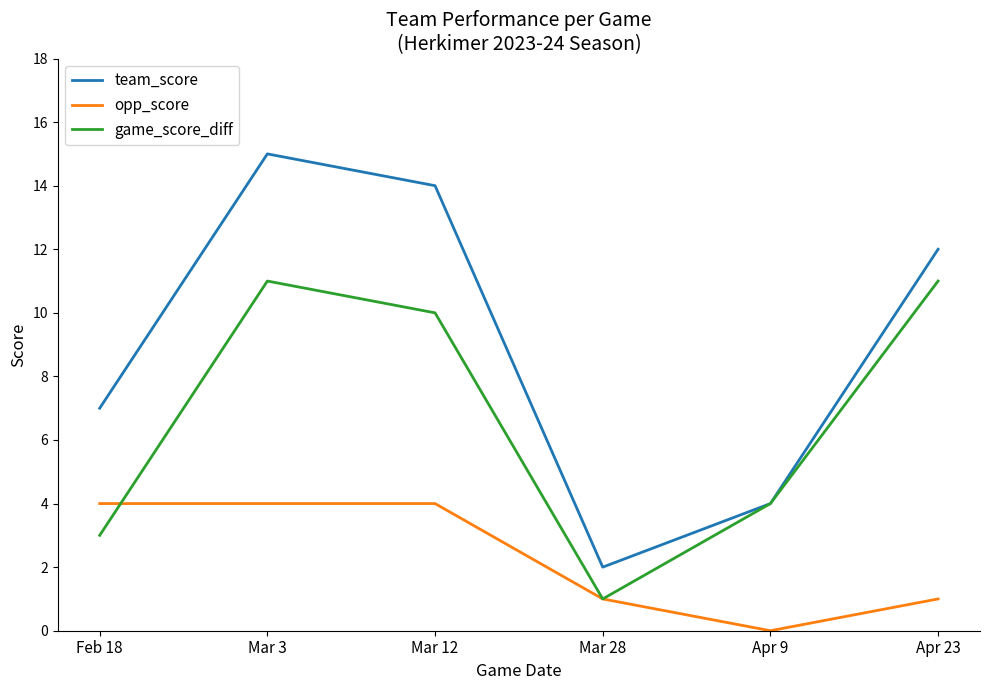

True or false: opp_score and team_score cross at least once.

False